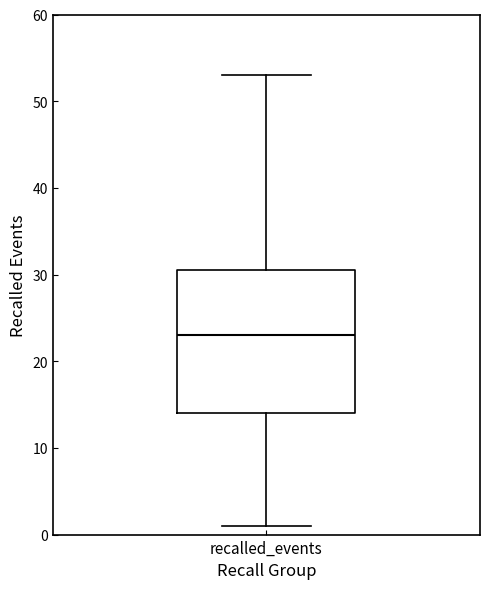

Where does the median line of the box for recalled_events sit on the y-axis? The values are not printed on the chart, so give them approximately, as read against the axis.

23